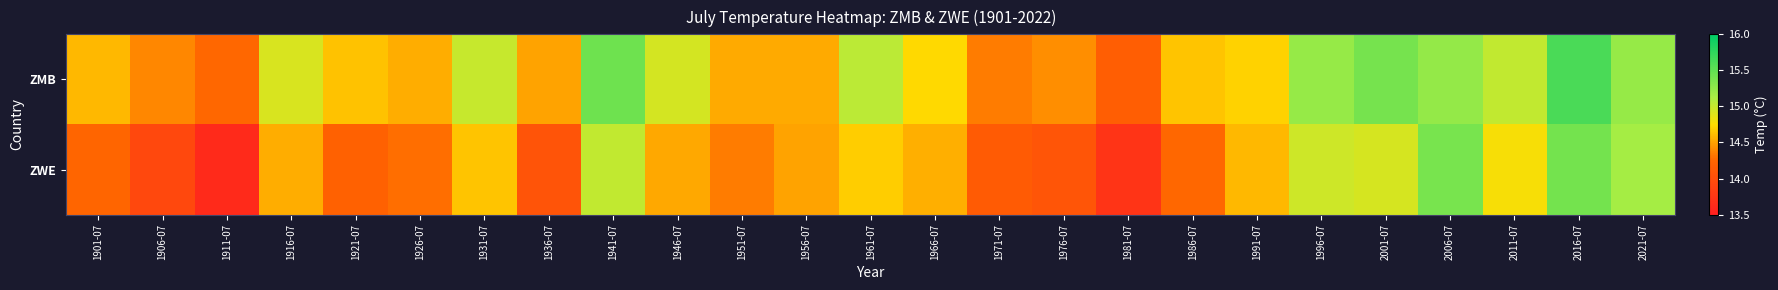

Rank the series by their maximum value, from highest to lowest.

ZMB, ZWE